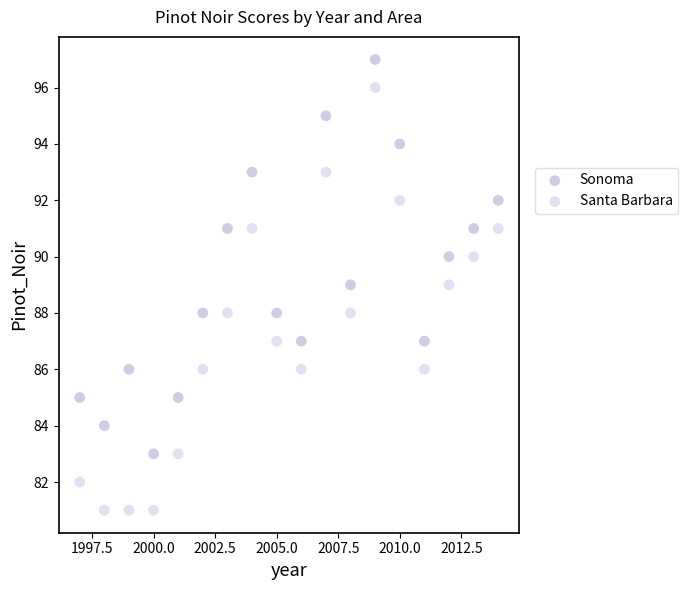

Which series has the widest spread of Y values?

Santa Barbara